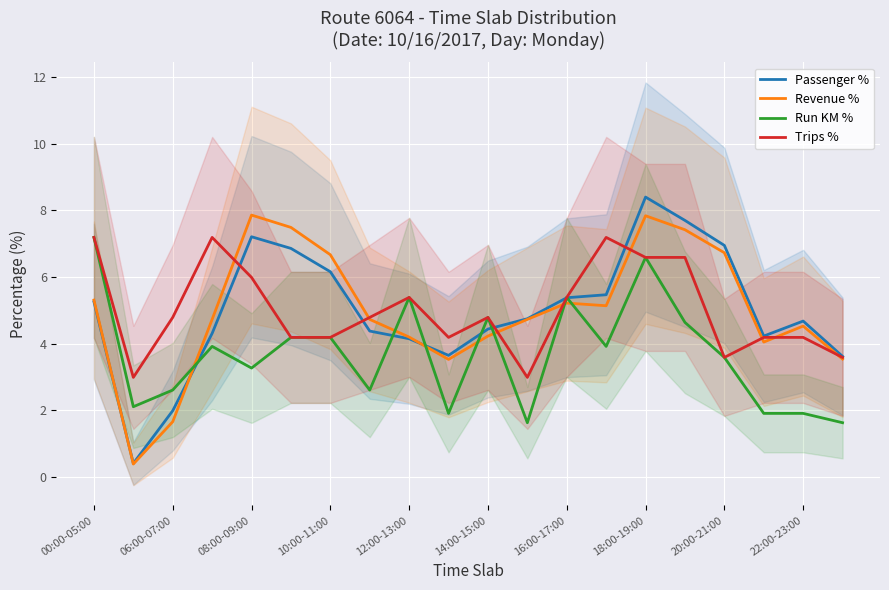

What is the value of the Passenger % point at the 16th from the left?

7.7